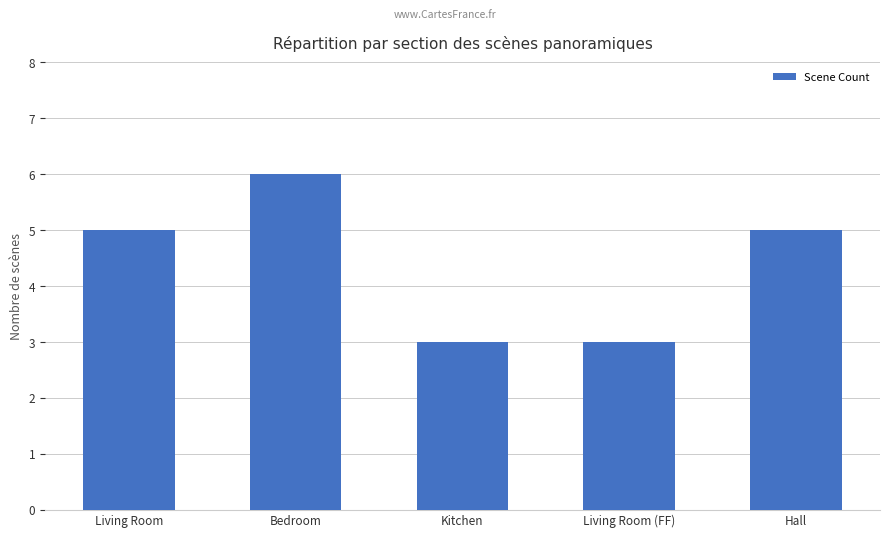

True or false: the data shows 5 at Hall.

True